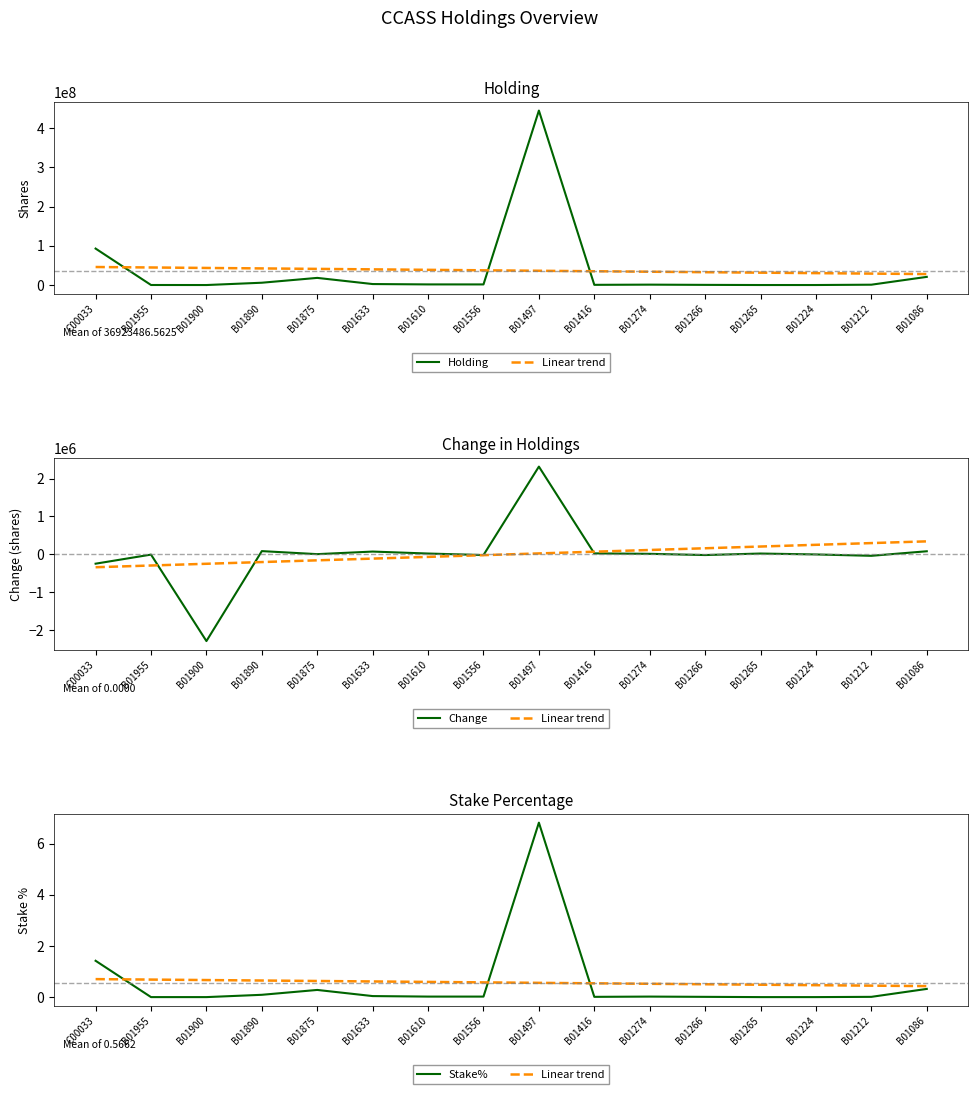

The value of Holding at B01086 is 10371964.3. True or false?

False